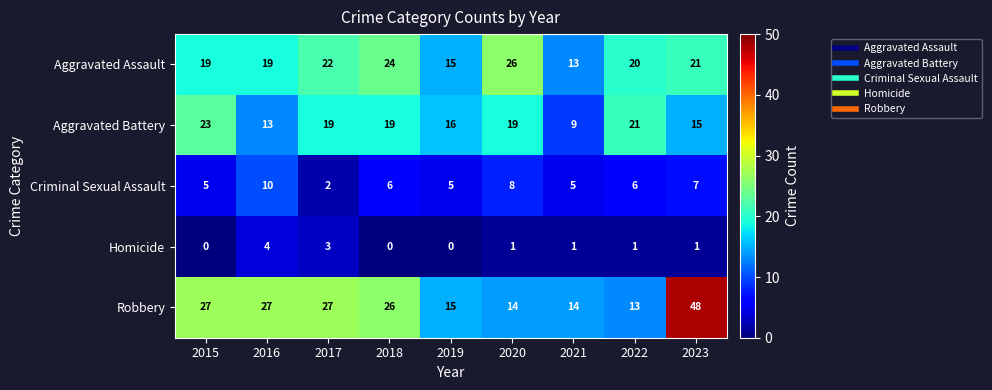

What is the greatest value displayed?

48